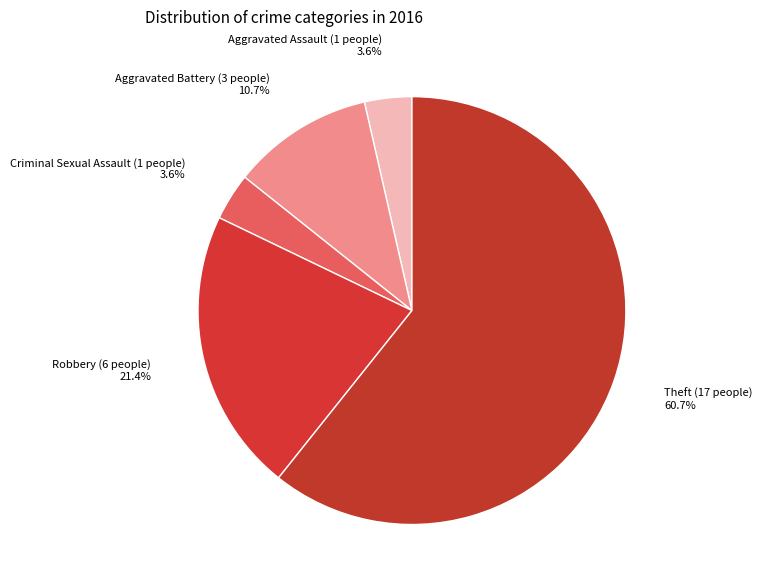

To the nearest percent, what is the average slice percentage?

20%